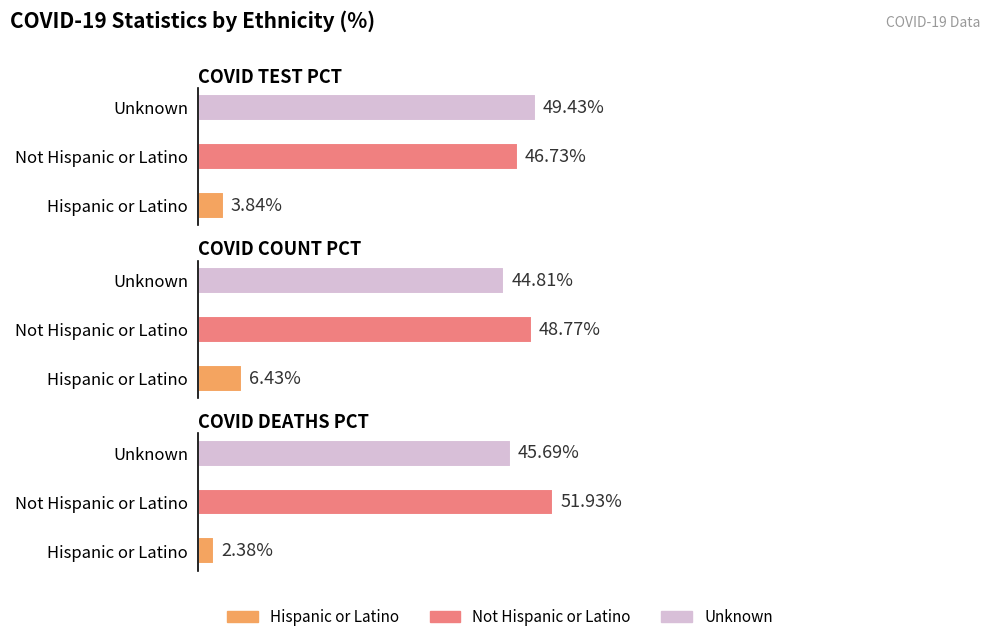

What is the difference between the COVID_TEST_PCT values at Hispanic or Latino and Not Hispanic or Latino?

42.9